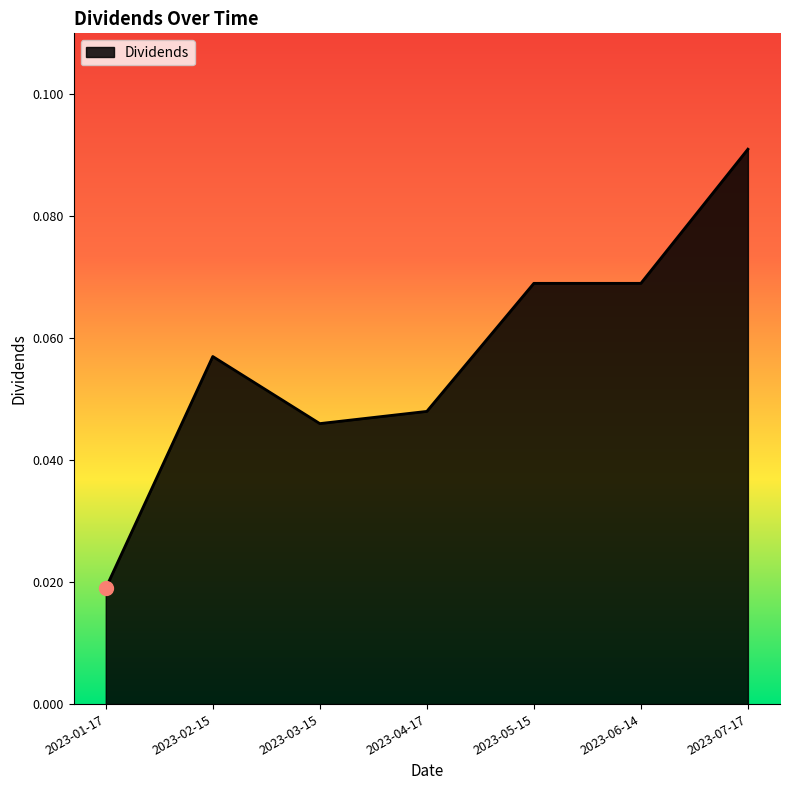

At which category does the chart reach its minimum across all series?

2023-01-17